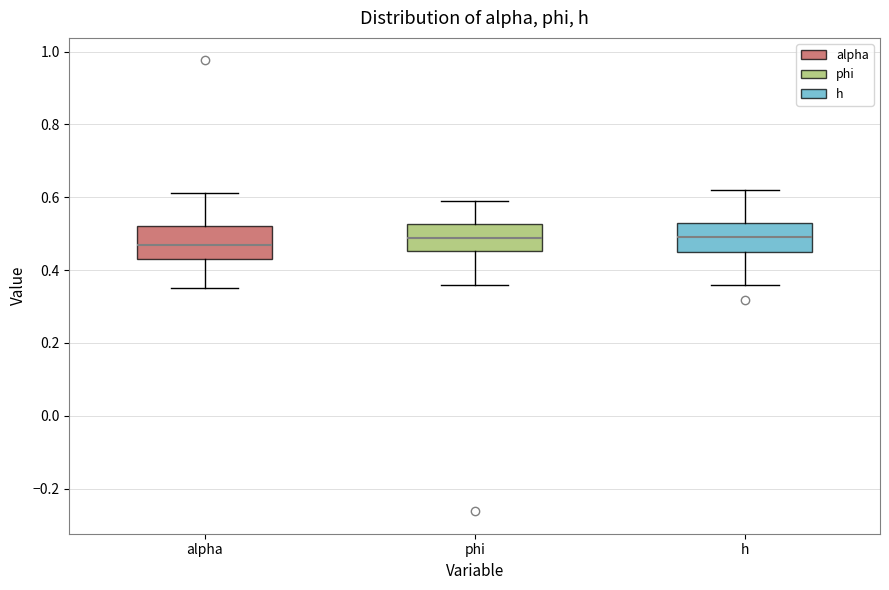

Where does the upper whisker of the box for alpha end on the y-axis? The values are not printed on the chart, so give them approximately, as read against the axis.

0.62